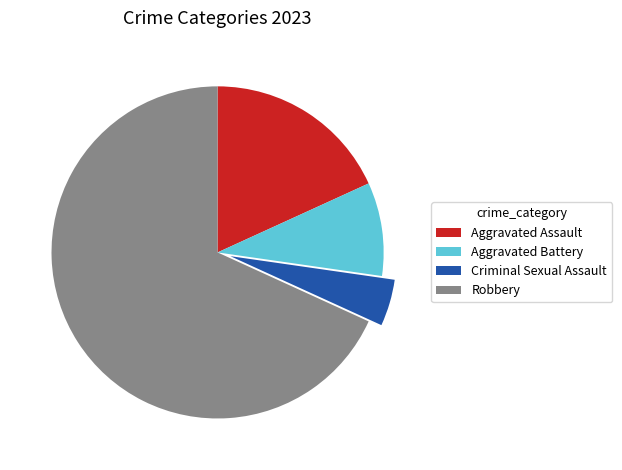

Approximately how many times larger is the value at Aggravated Battery compared to Criminal Sexual Assault?

2.0